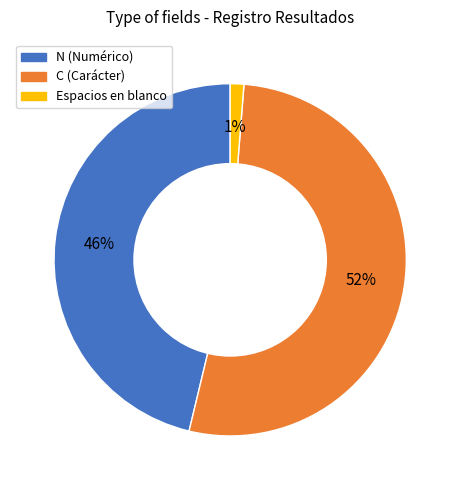

What is the largest slice in the pie chart?

C (Carácter)